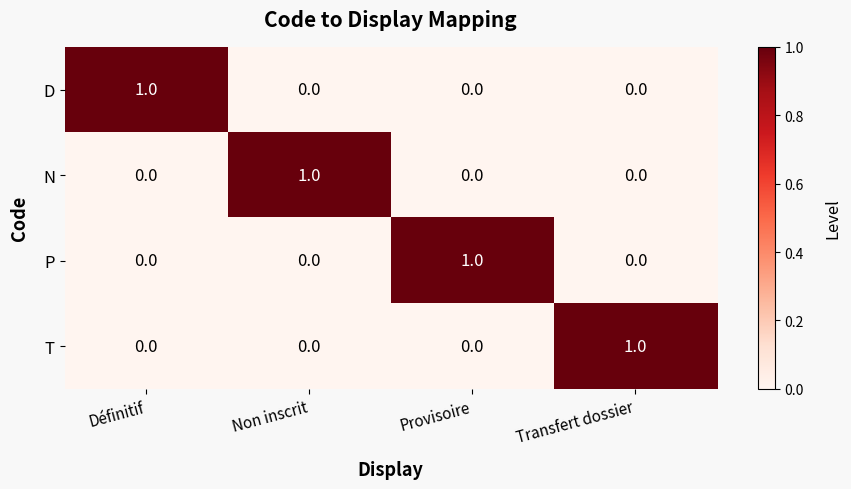

The value of N at Transfert dossier is -1. True or false?

False